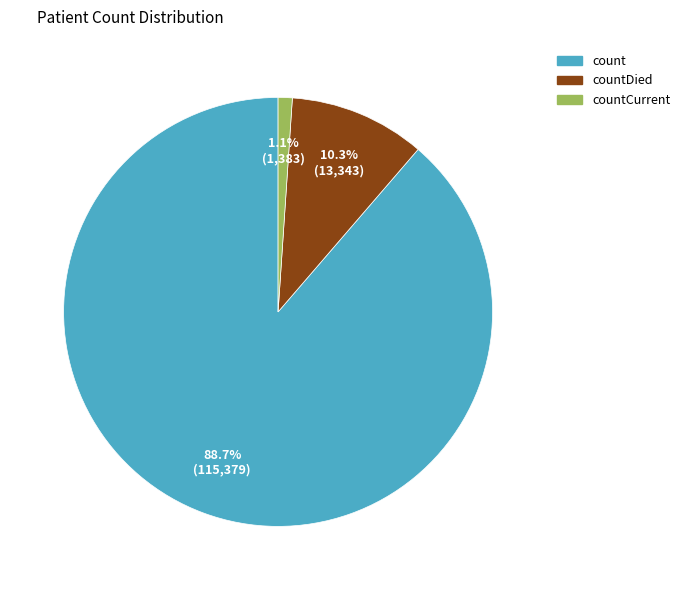

Does any single category account for the majority?

Yes